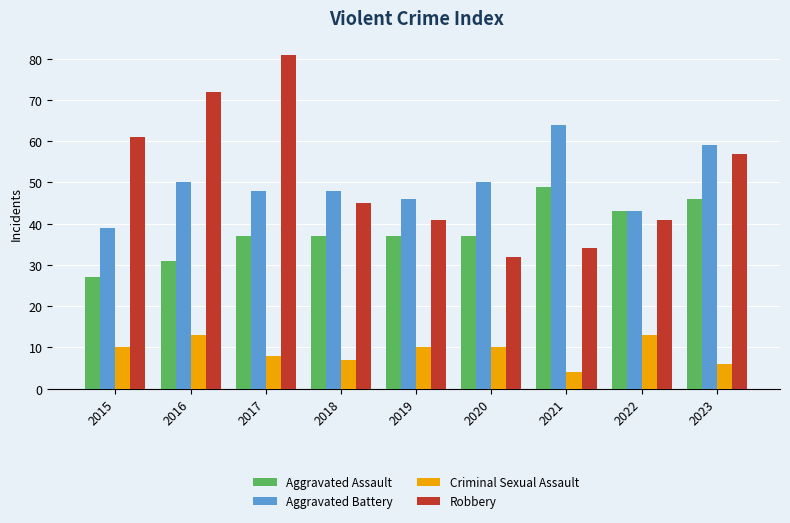

Which series changed the most between 2017 and 2020?

Robbery